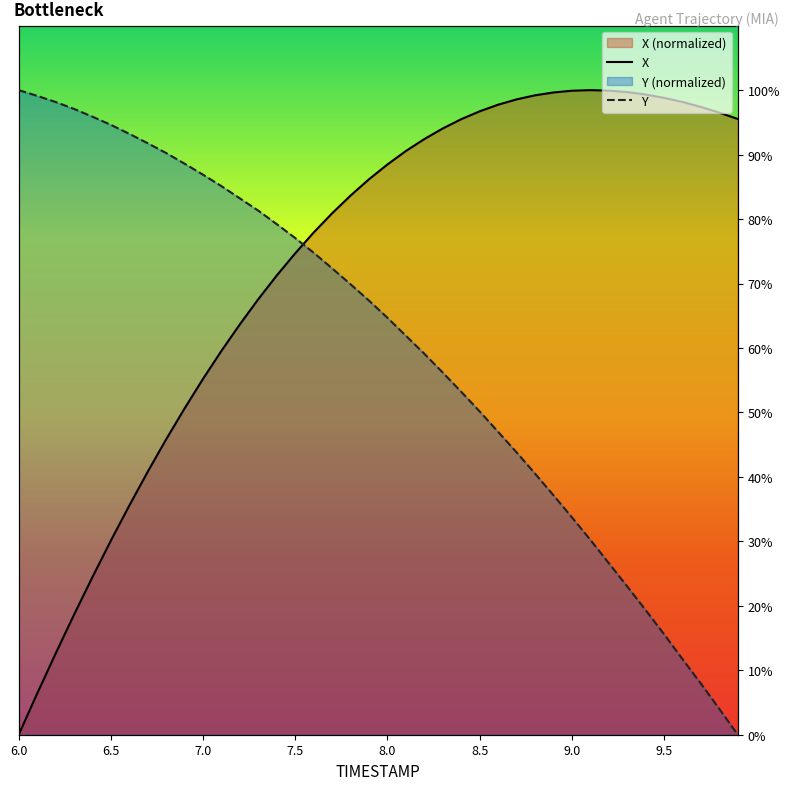

What is the average value of the Y series?

60.3